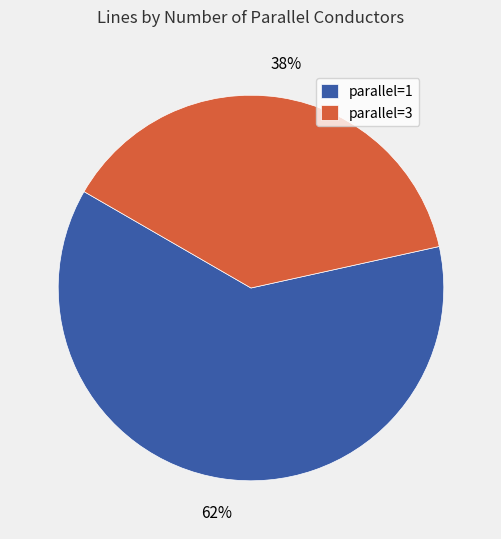

Do parallel=3 and parallel=1 together represent more than half of the pie?

Yes